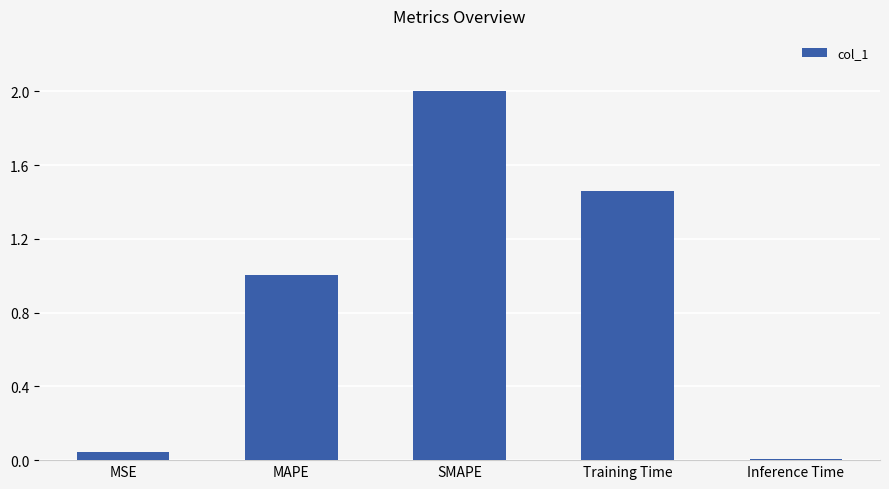

At which category does the chart reach its peak across all series?

SMAPE